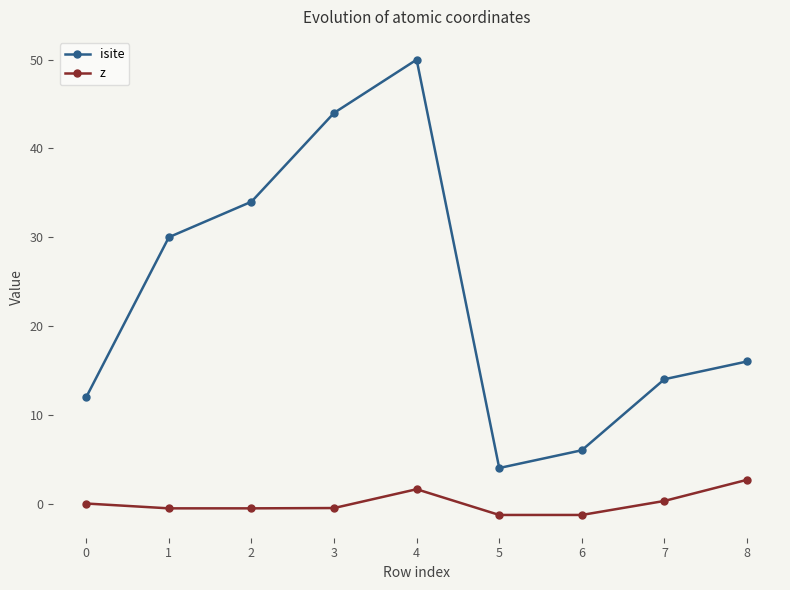

How many interior local peaks does the isite series have?

1